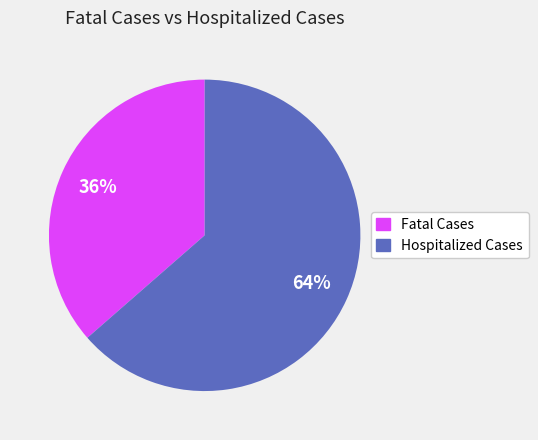

How many segments does this pie chart have?

2